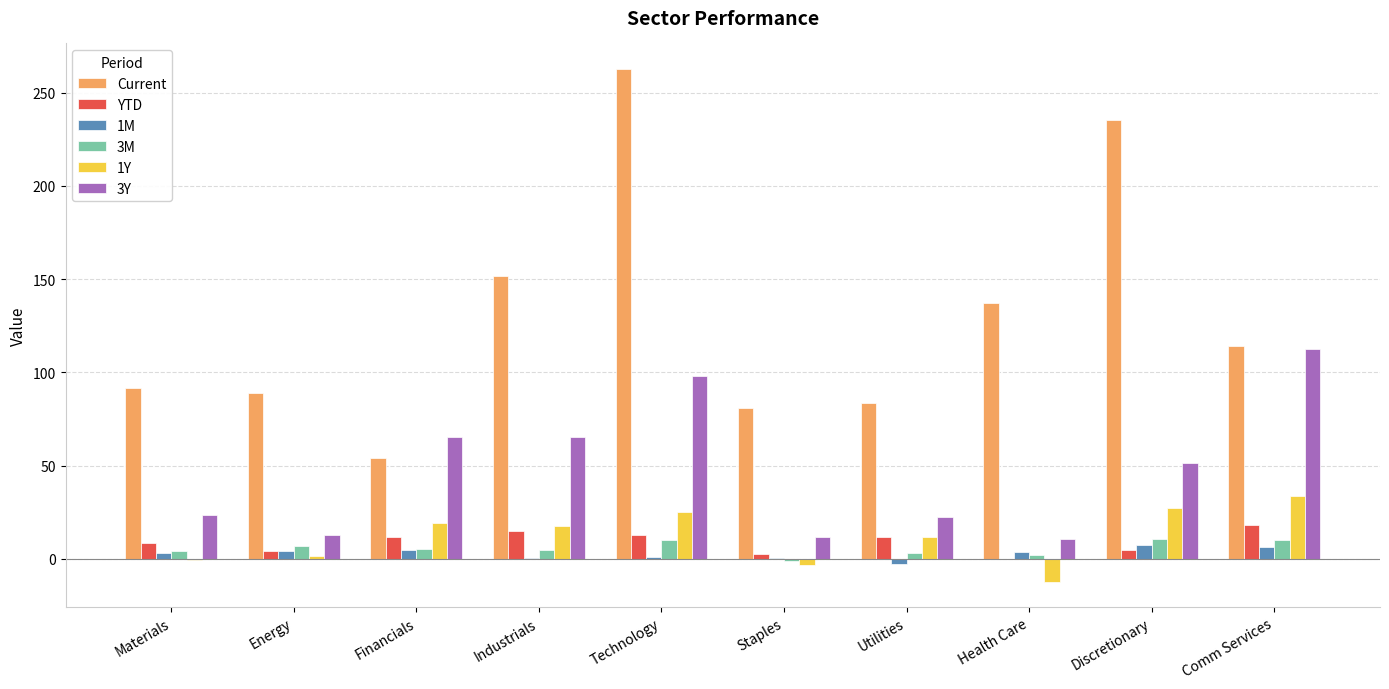

Is it true that 3M equals 10.8 at Discretionary?

True